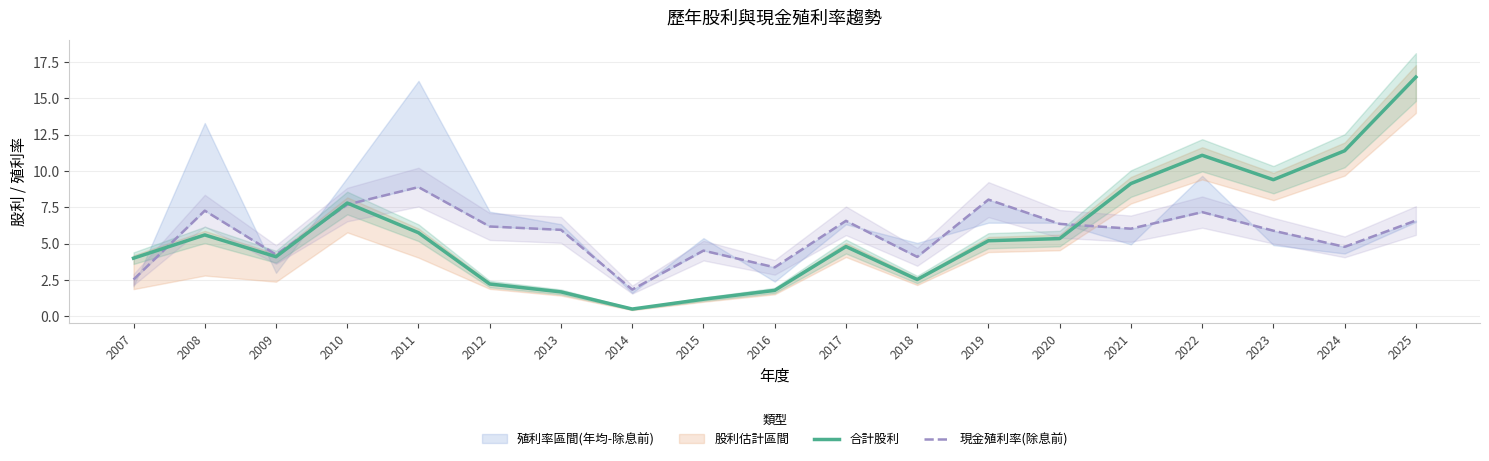

Rank the series at 2010 from highest to lowest value.

合計股利, 現金殖利率(除息前)